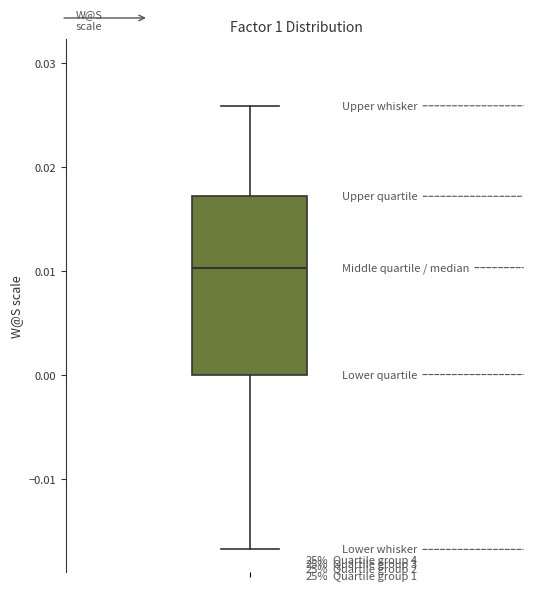

Transcribe this box plot: give where the median line is, the range the box spans, and where the two whiskers end, as read against the y-axis. The values are not printed on the chart, so give them approximately, as read against the axis.

median 0.010, box 0.000 to 0.017, whiskers -0.017 to 0.026